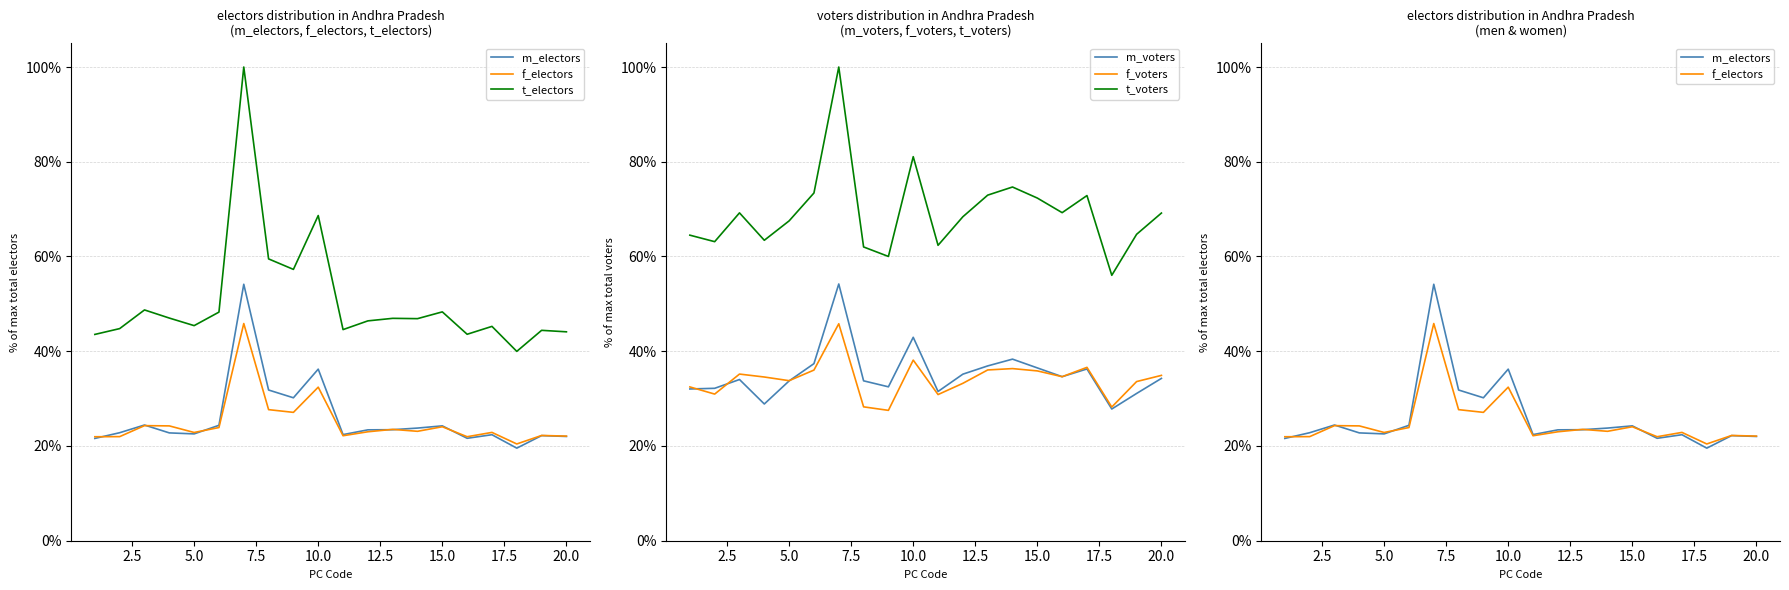

Is the value of f_voters at 17.5 greater than the value of t_electors at 17.5?

No